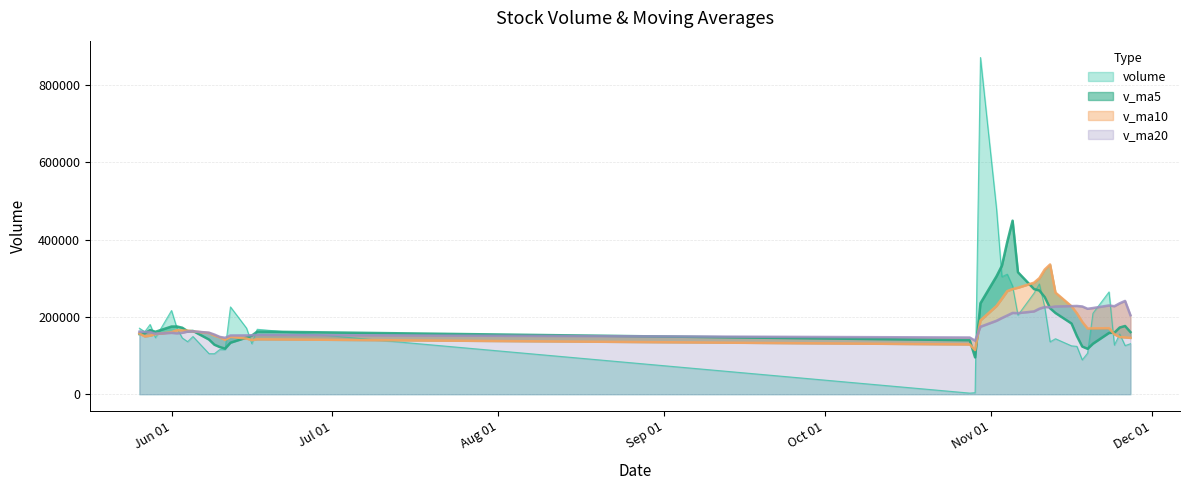

What is the greatest value displayed?

871194.1